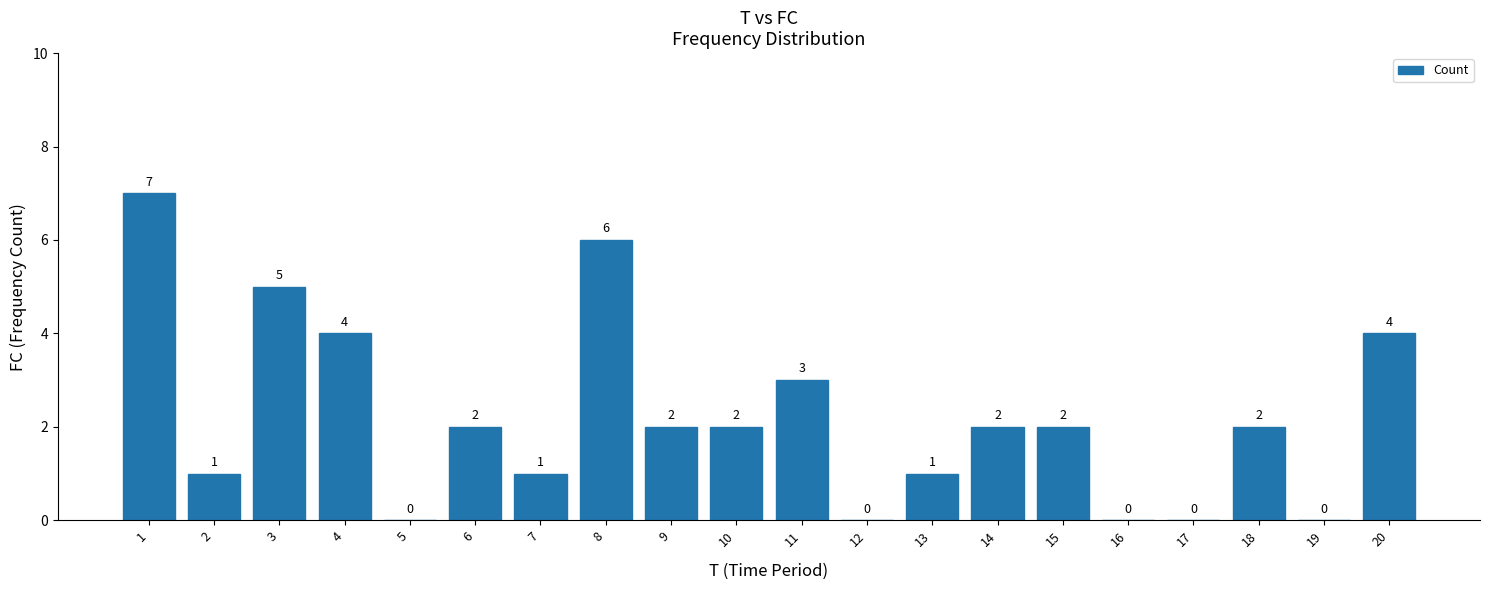

What is the sum of all values?

44